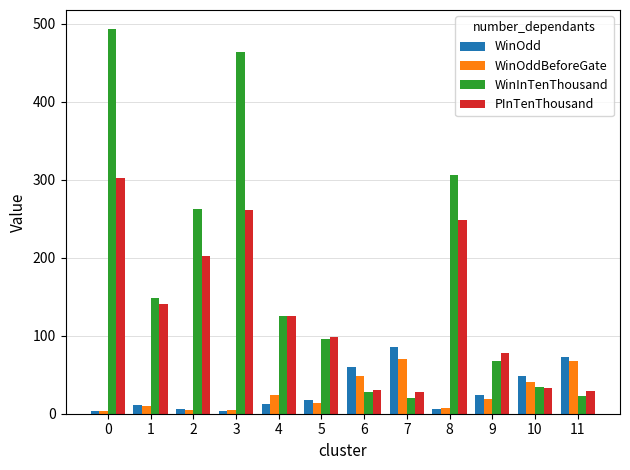

The WinOdd series shows 60.0 at 6. True or false?

True